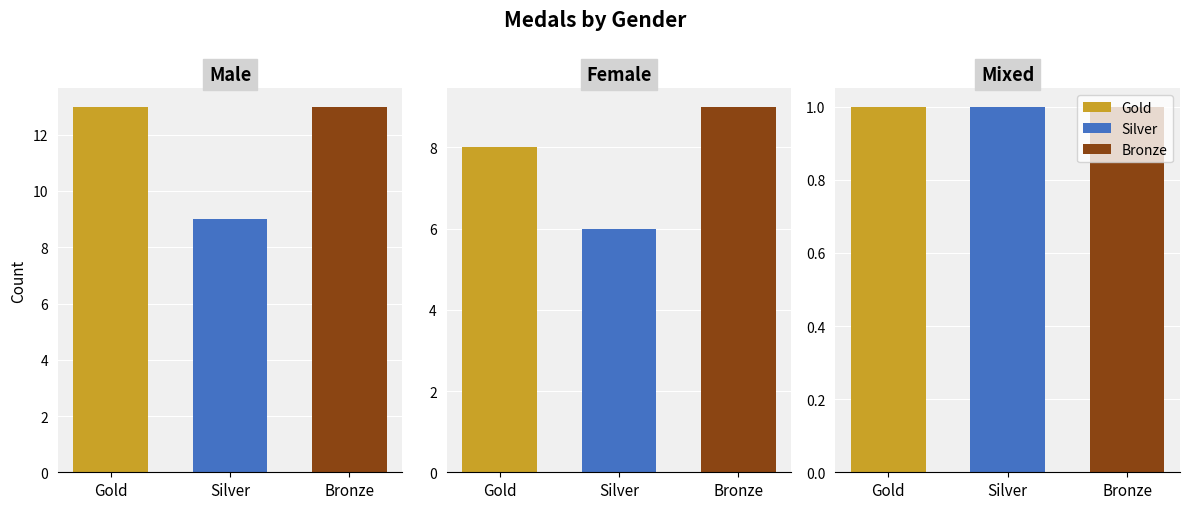

What is the spread (max minus min) of values at Male?

4